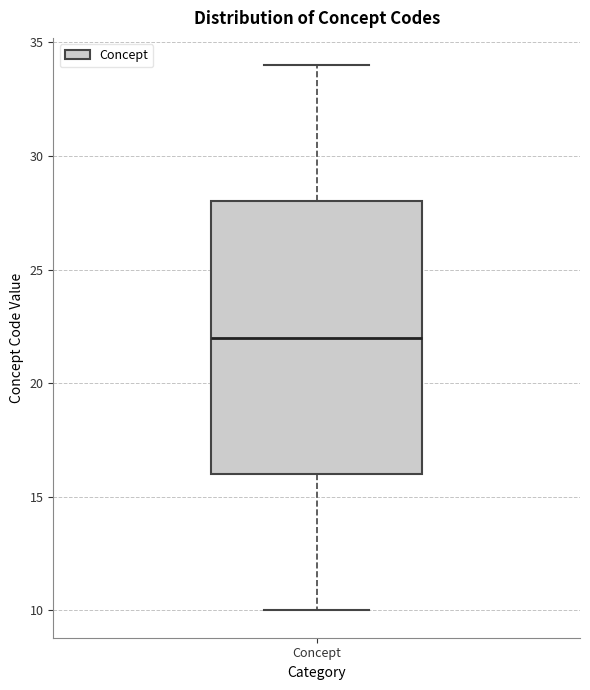

Where does the upper whisker of the box for Concept end on the y-axis? The values are not printed on the chart, so give them approximately, as read against the axis.

34